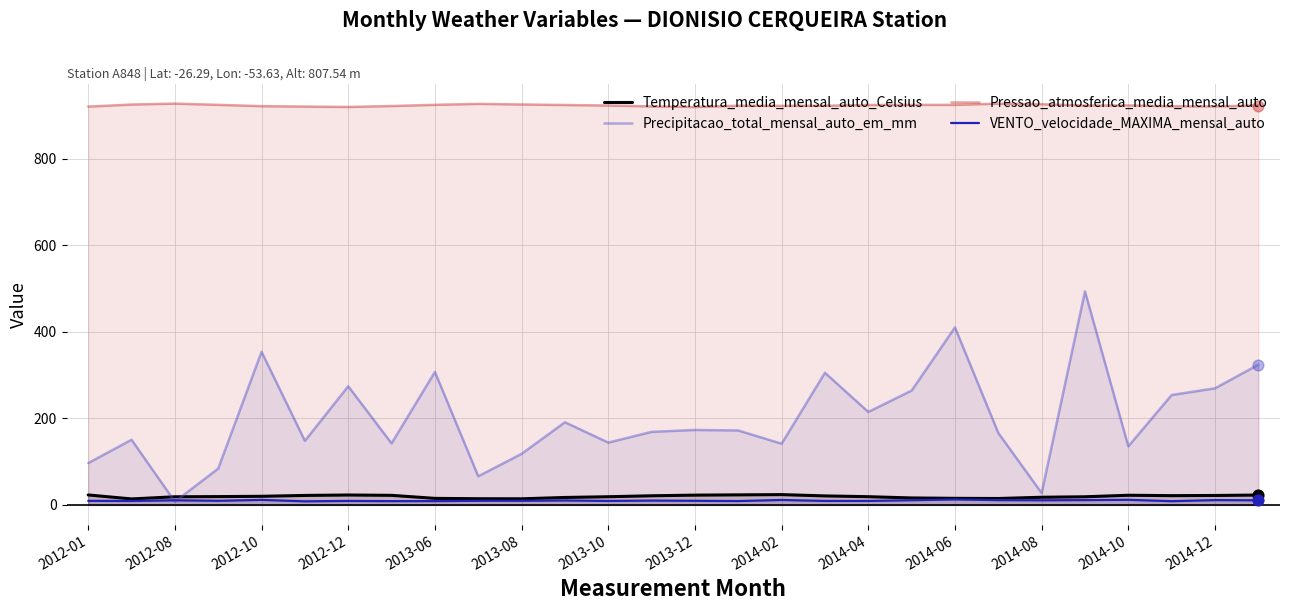

Which series reaches the maximum Y coordinate?

Pressao_atmosferica_media_mensal_auto